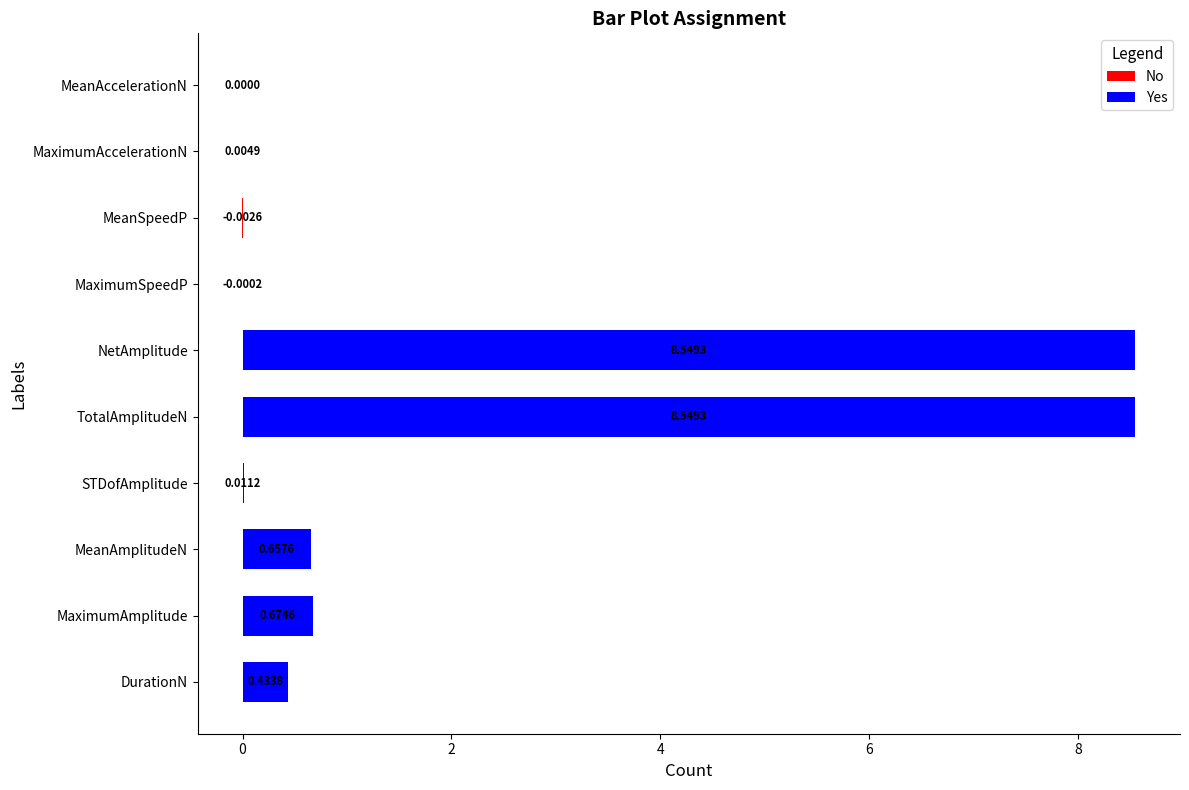

What are all the series names shown in the legend?

No, Yes